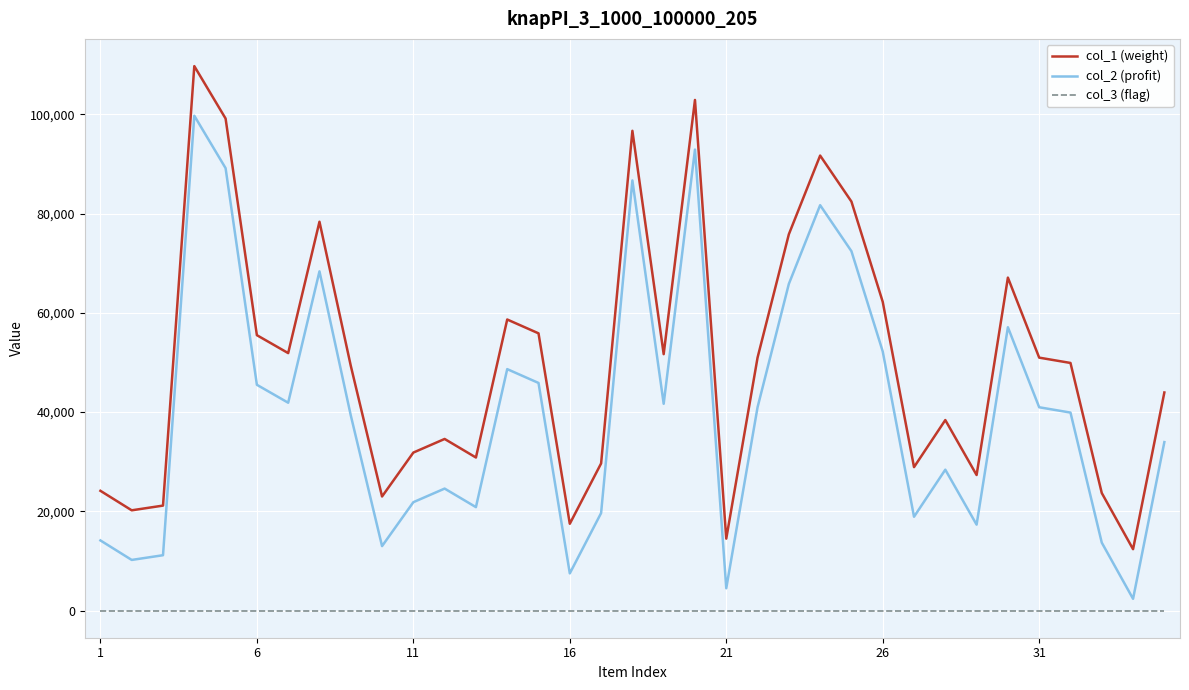

True or false: col_1 (weight) and col_2 (profit) cross at least once.

False